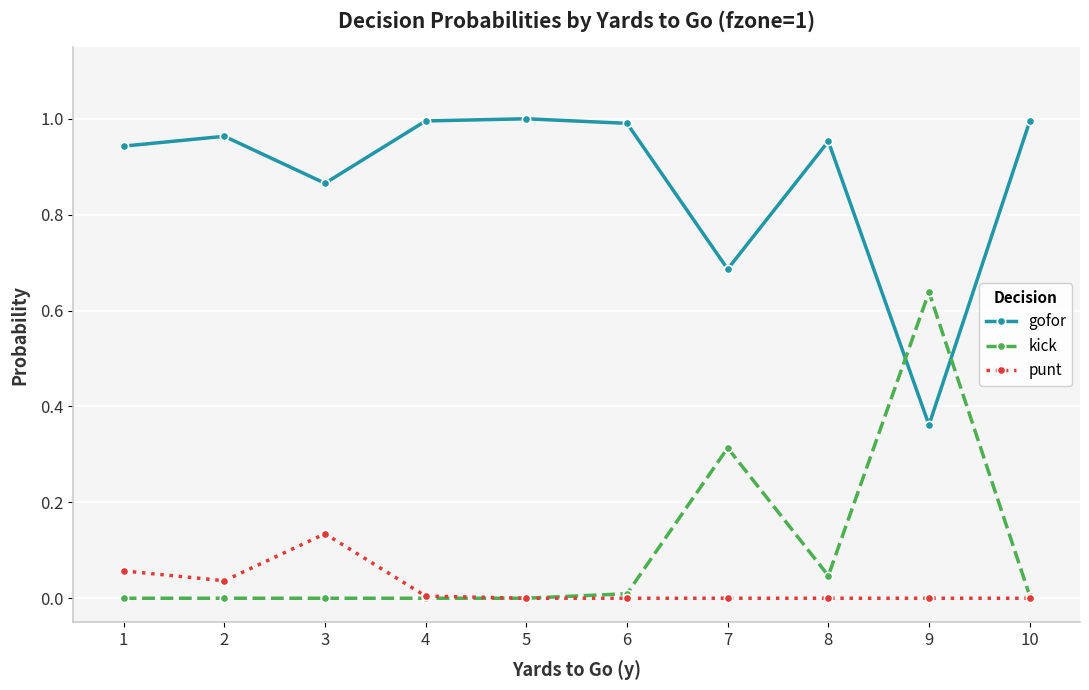

At which category does gofor reach its first local valley?

3